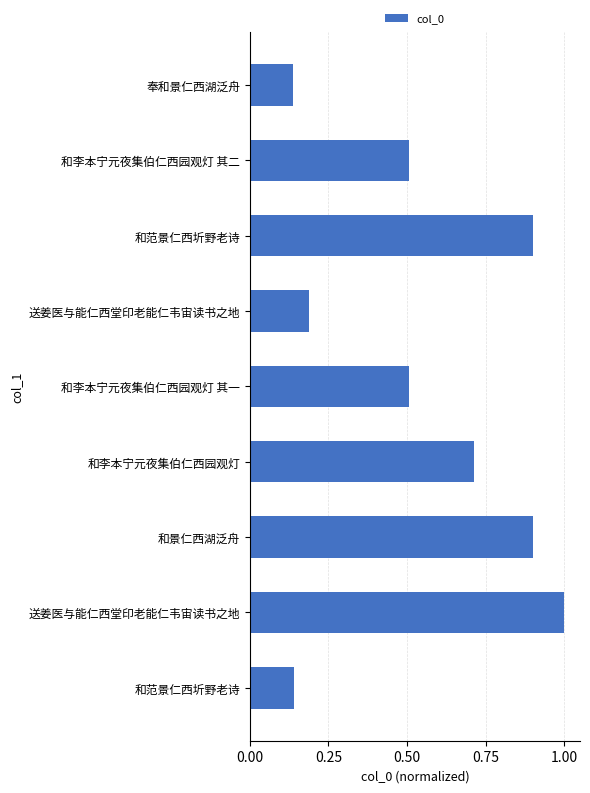

How many bars are there in total?

9